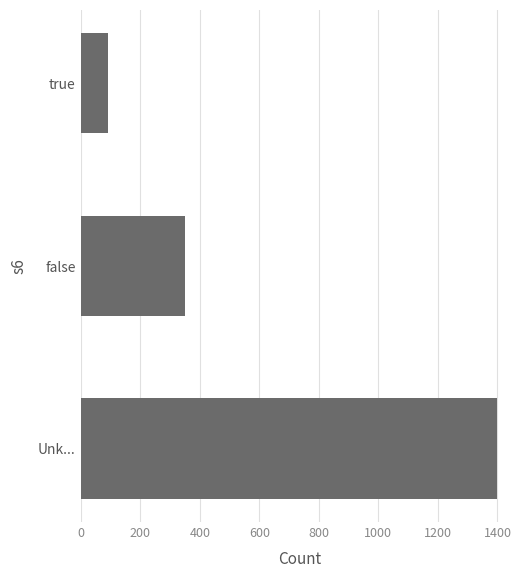

How many bars are there in total?

3